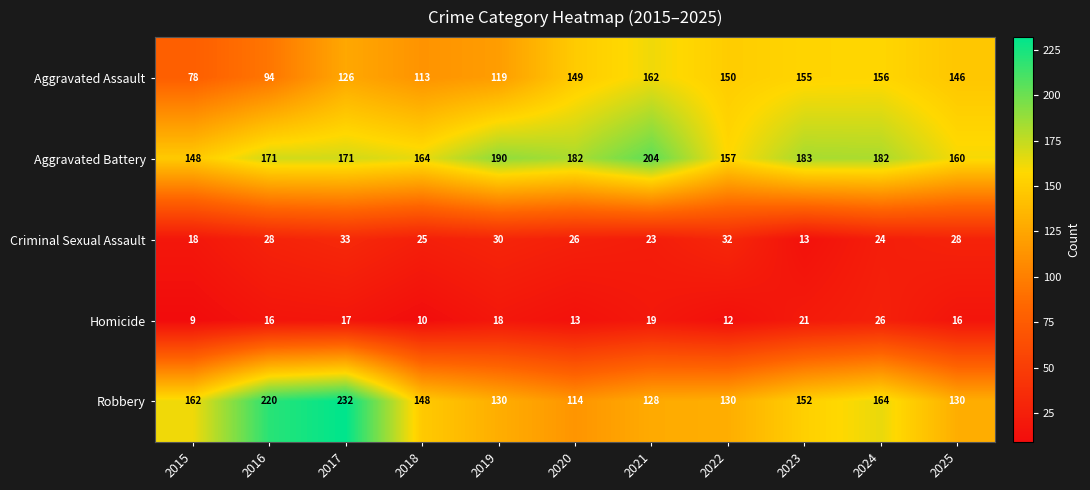

Which series has the widest spread of values?

Robbery